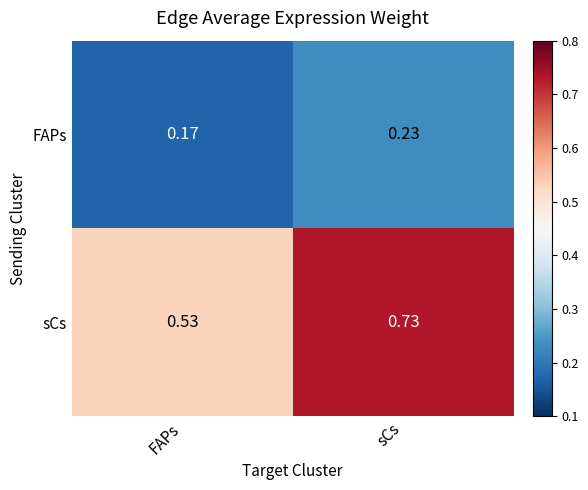

At which category is the sum across all series the highest?

sCs